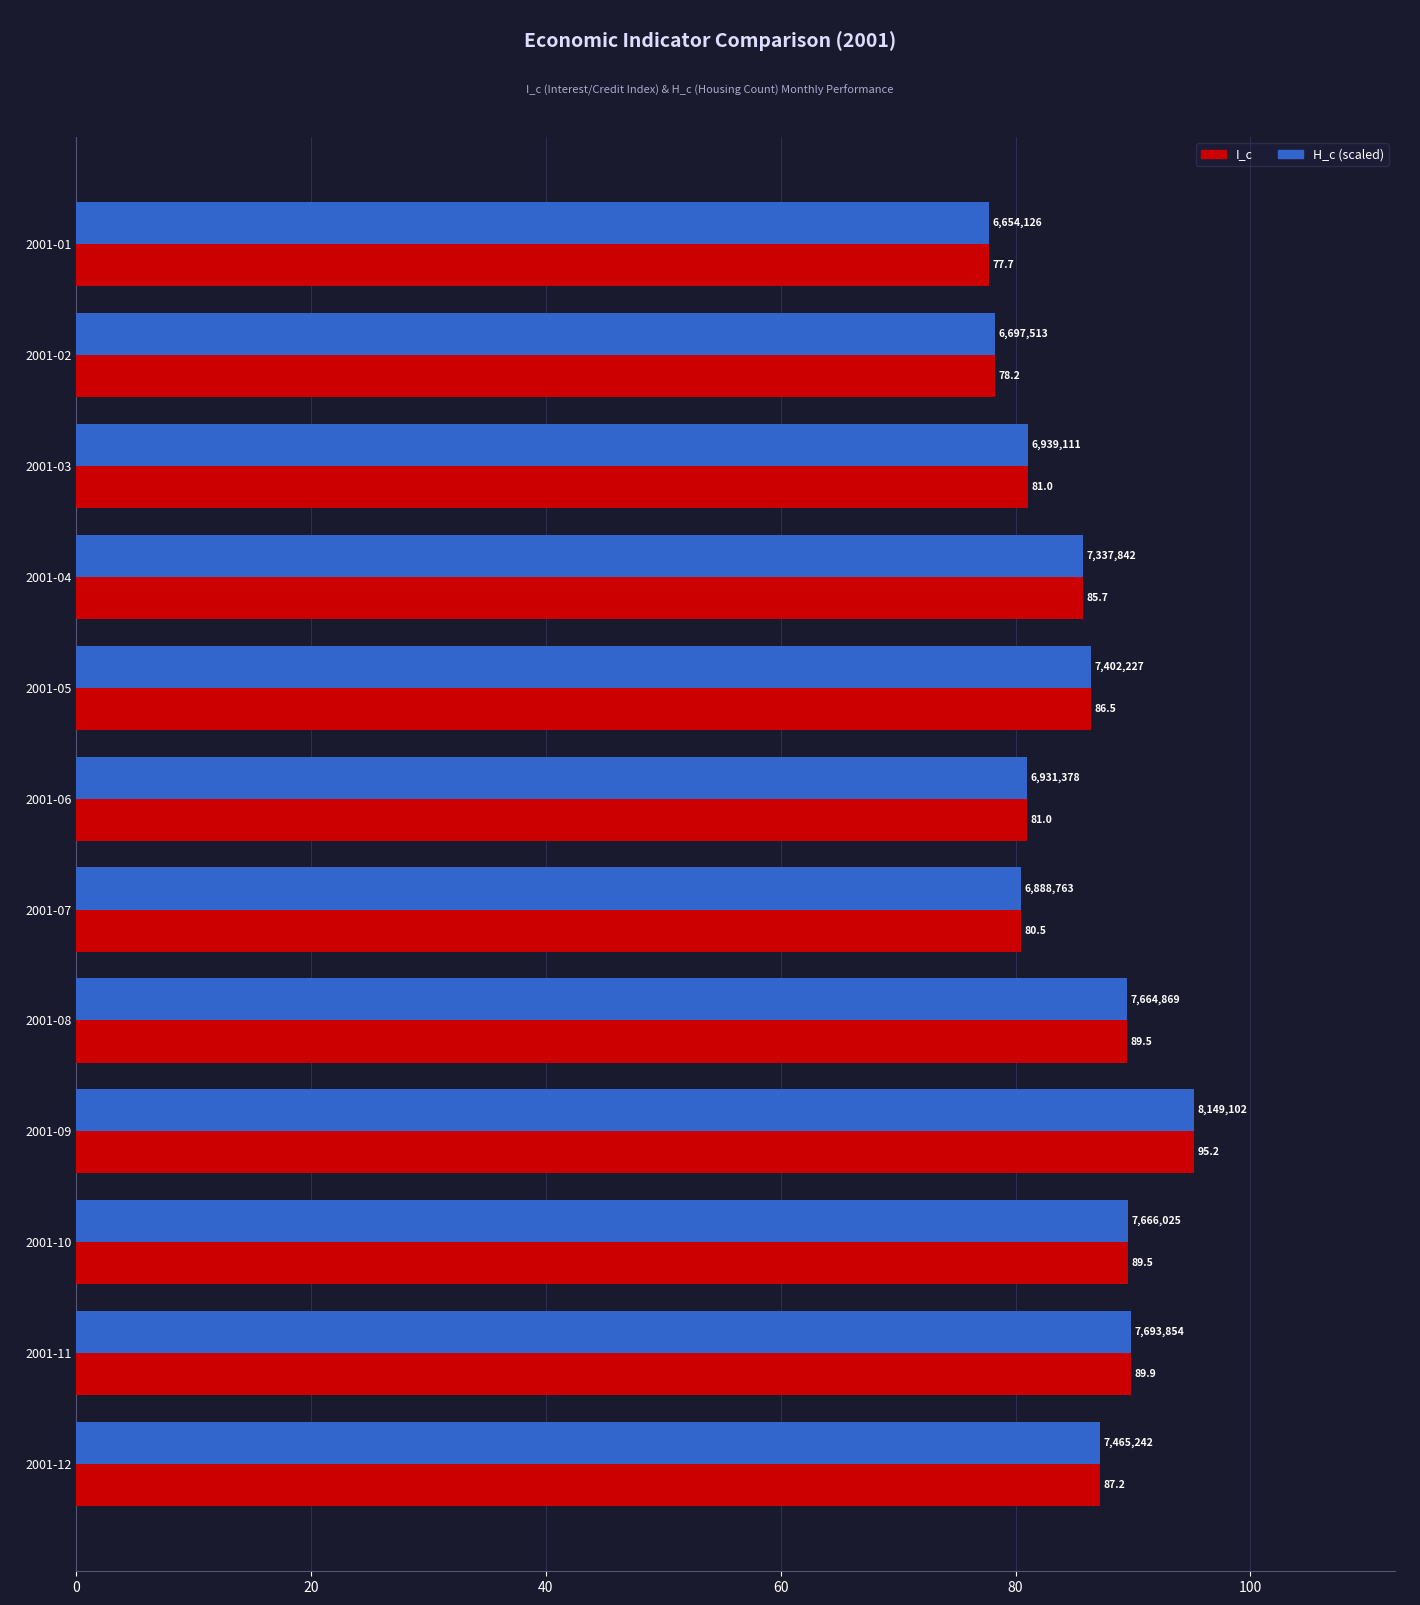

What is the average value of the H_c (scaled) series?

85.2